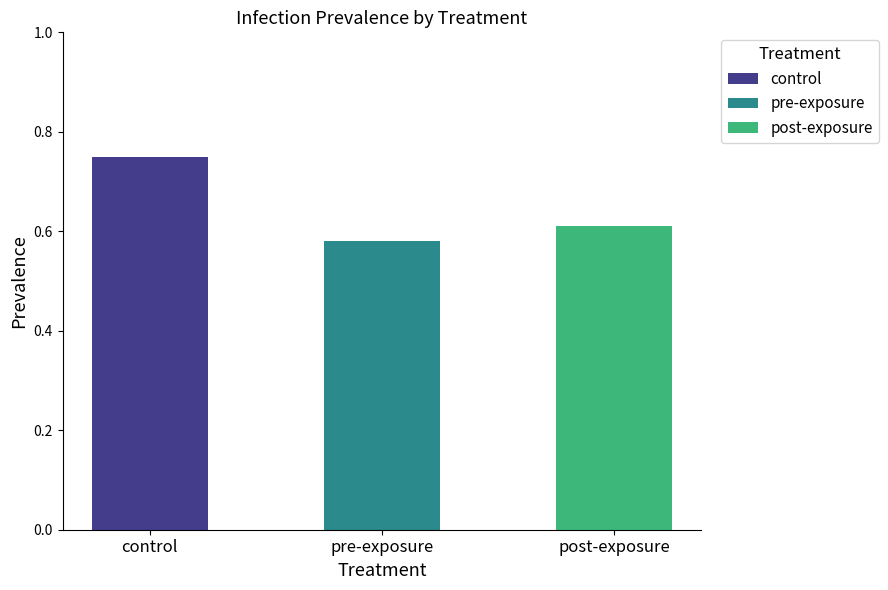

What position from the right is pre-exposure?

2